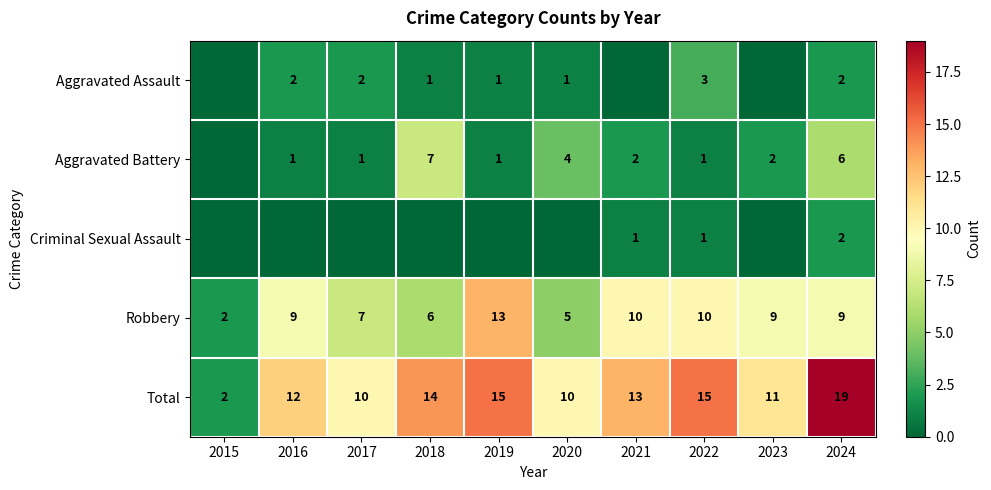

Is the value of Total at 2017 greater than the value of Aggravated Battery at 2019?

Yes